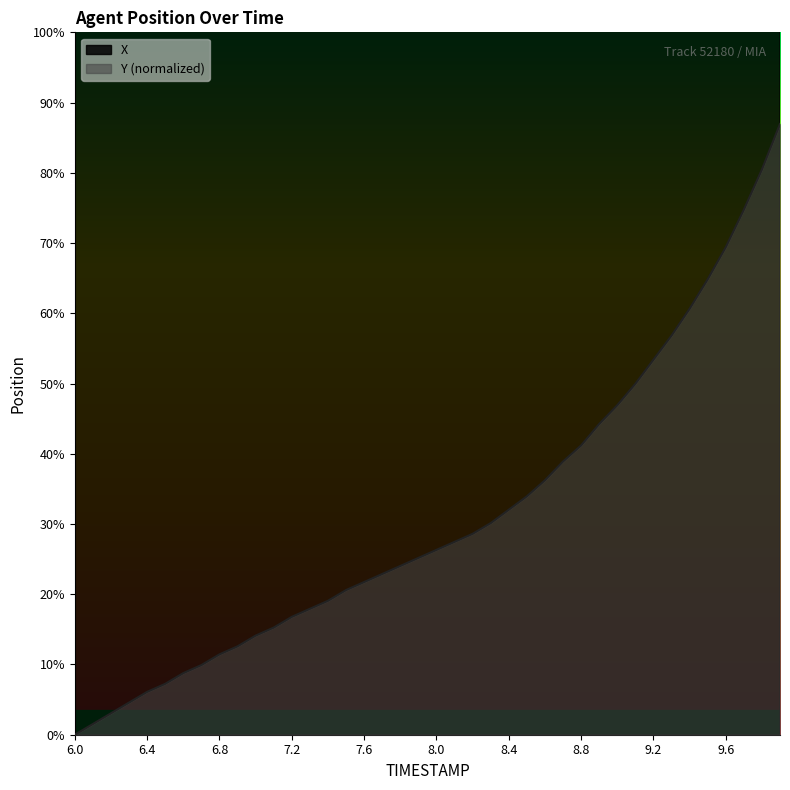

How many data points in X are above 19?

20